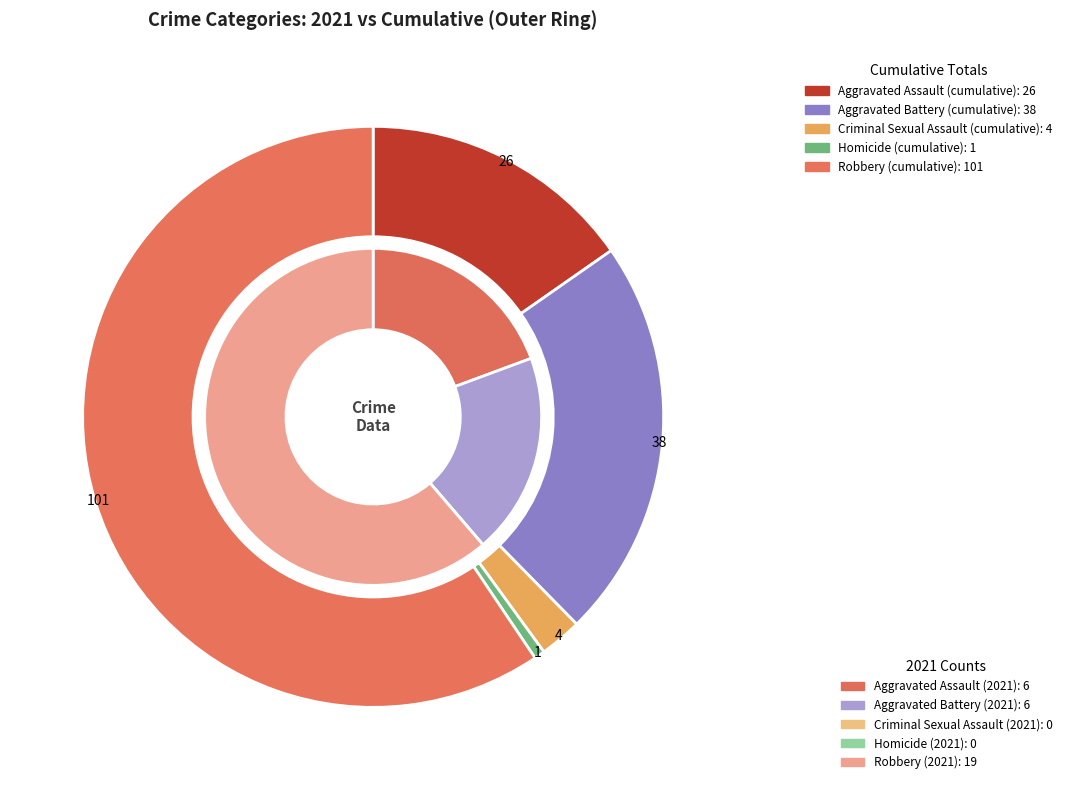

Which series has the widest spread of values?

values_total